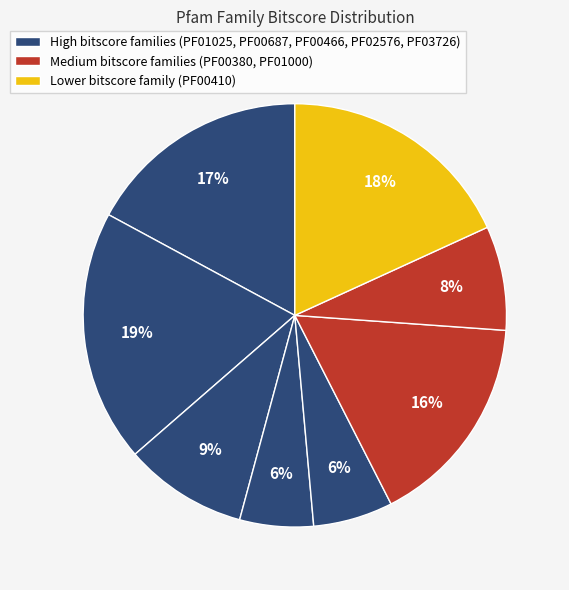

How many segments does this pie chart have?

8